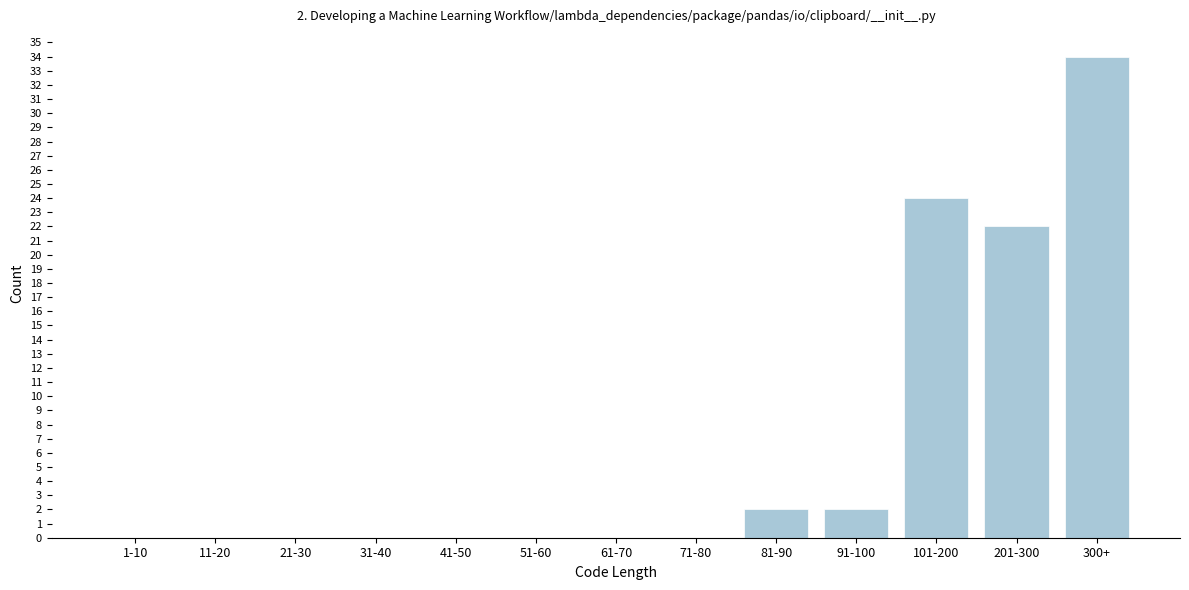

Reading left to right, transcribe all the data shown in this chart.

1-10=0	11-20=0	21-30=0	31-40=0	41-50=0	51-60=0	61-70=0	71-80=0	81-90=2	91-100=2	101-200=24	201-300=22	300+=34